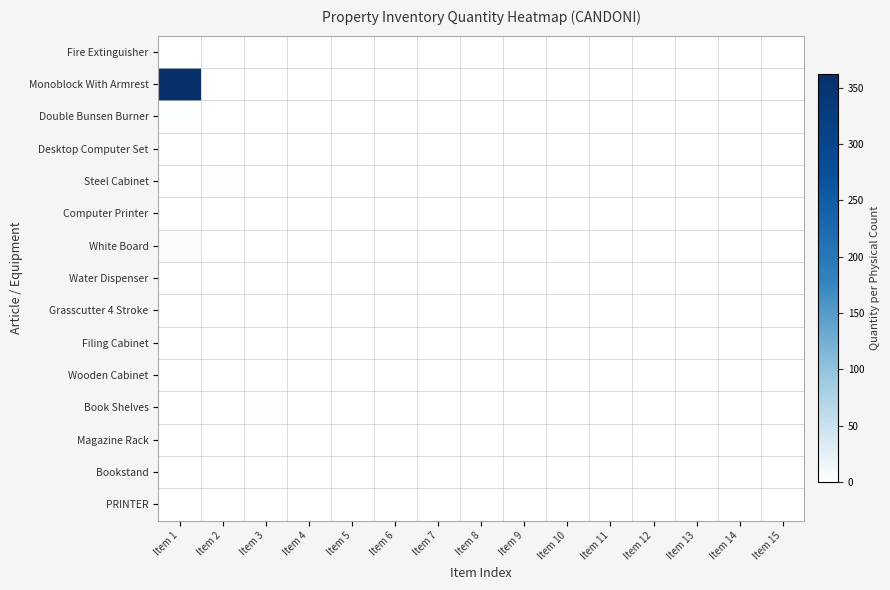

At how many categories does at least one series exceed 185?

1